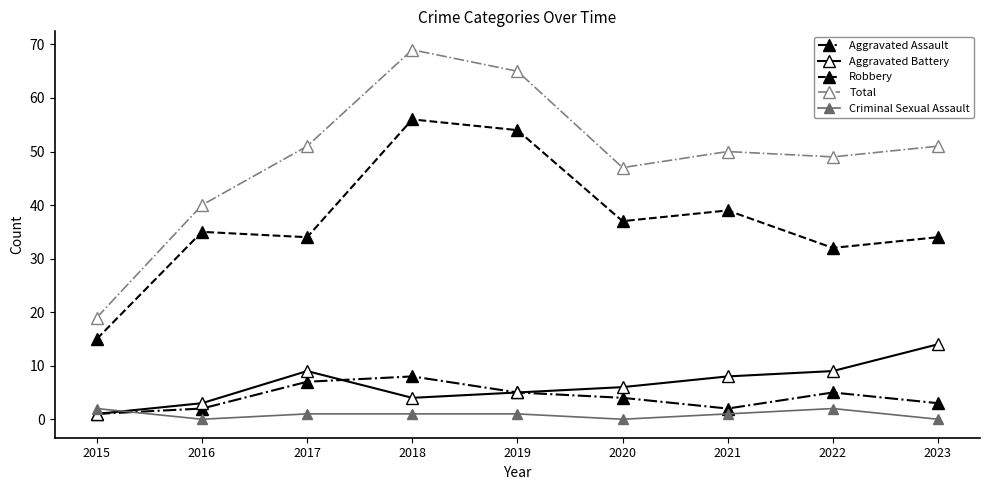

How many lines are shown in the chart?

5